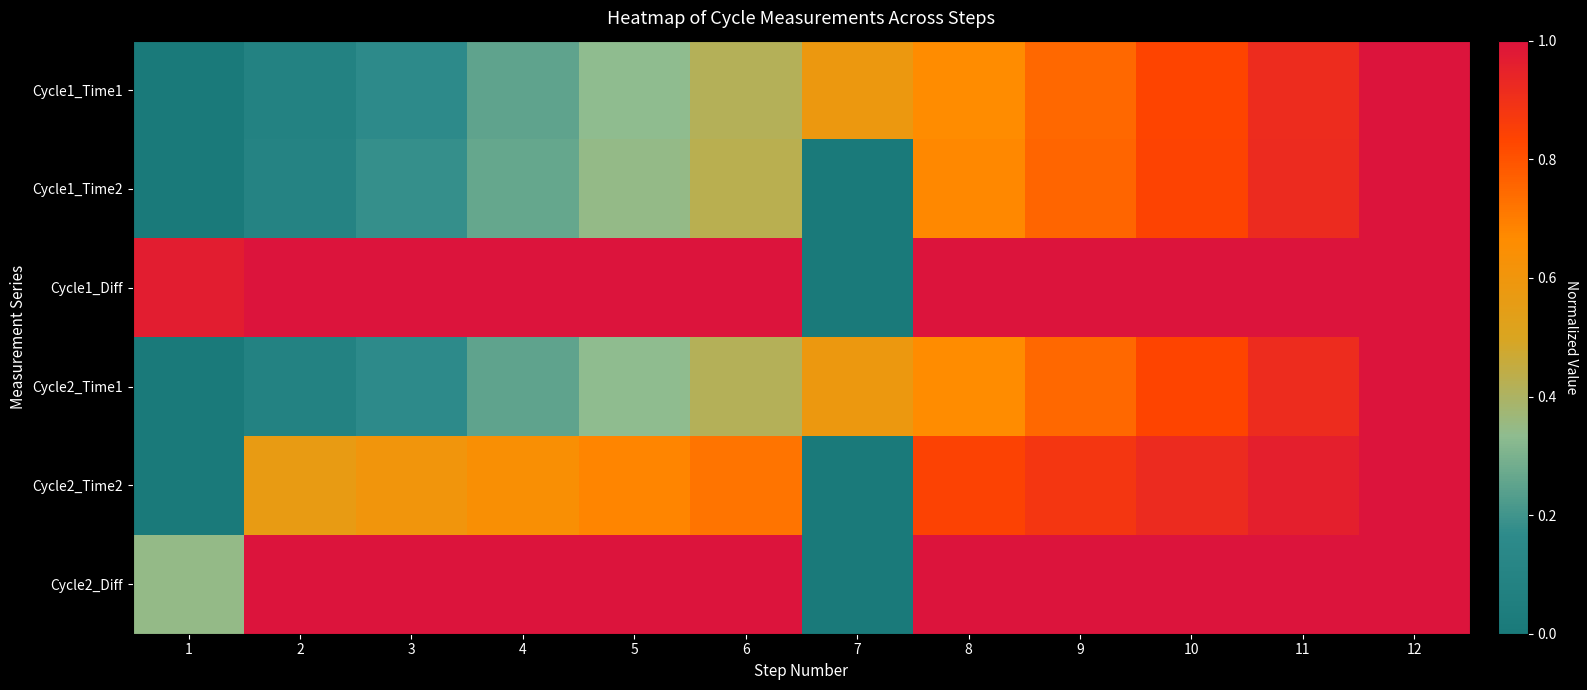

Between 8 and 12, which series saw the biggest shift?

Cycle1_Time1